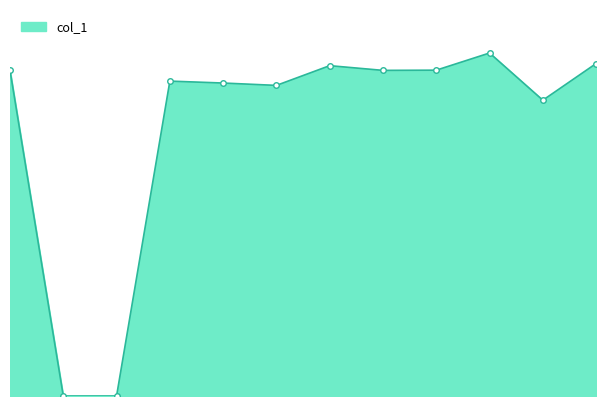

How many lines are shown in the chart?

1